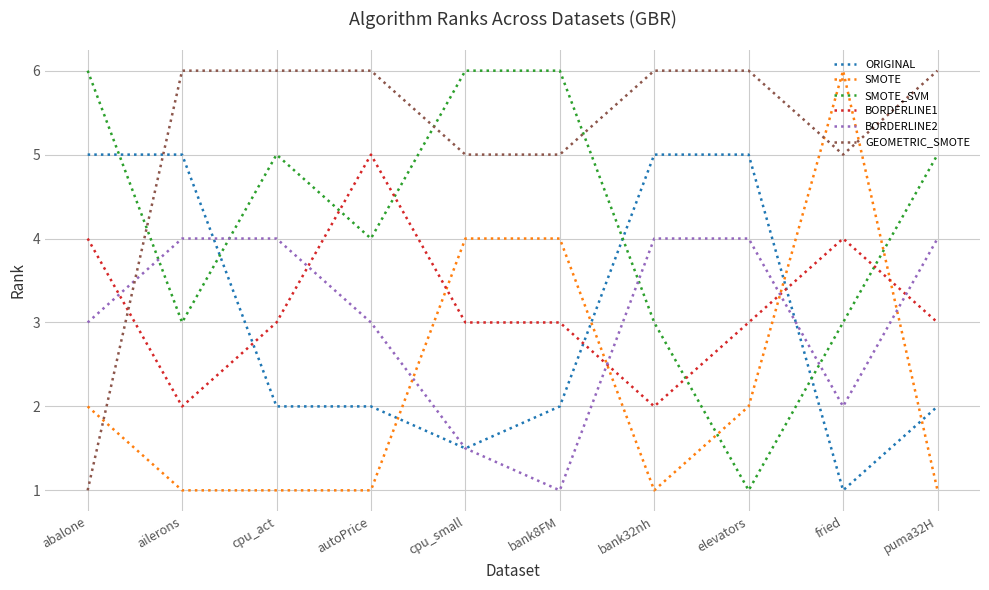

How many series are shown in this chart?

6